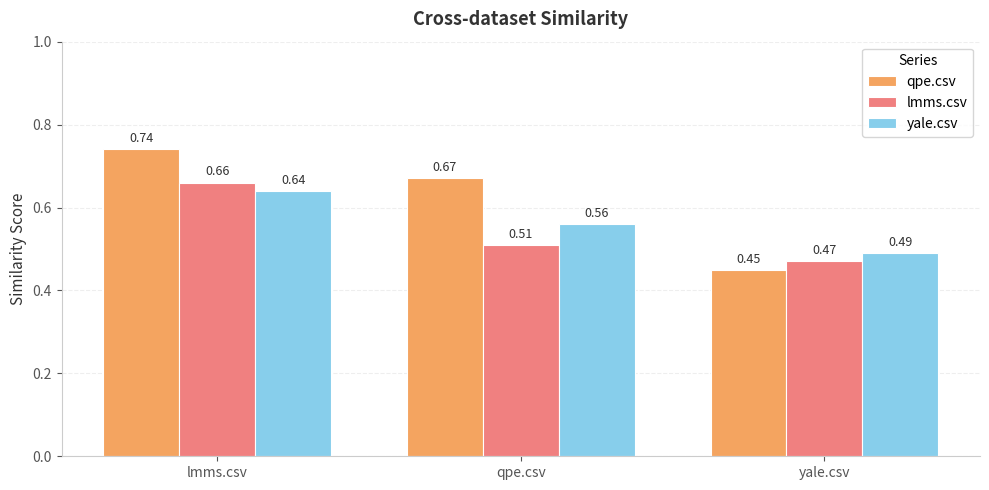

What is the total value across all series at qpe.csv?

1.7